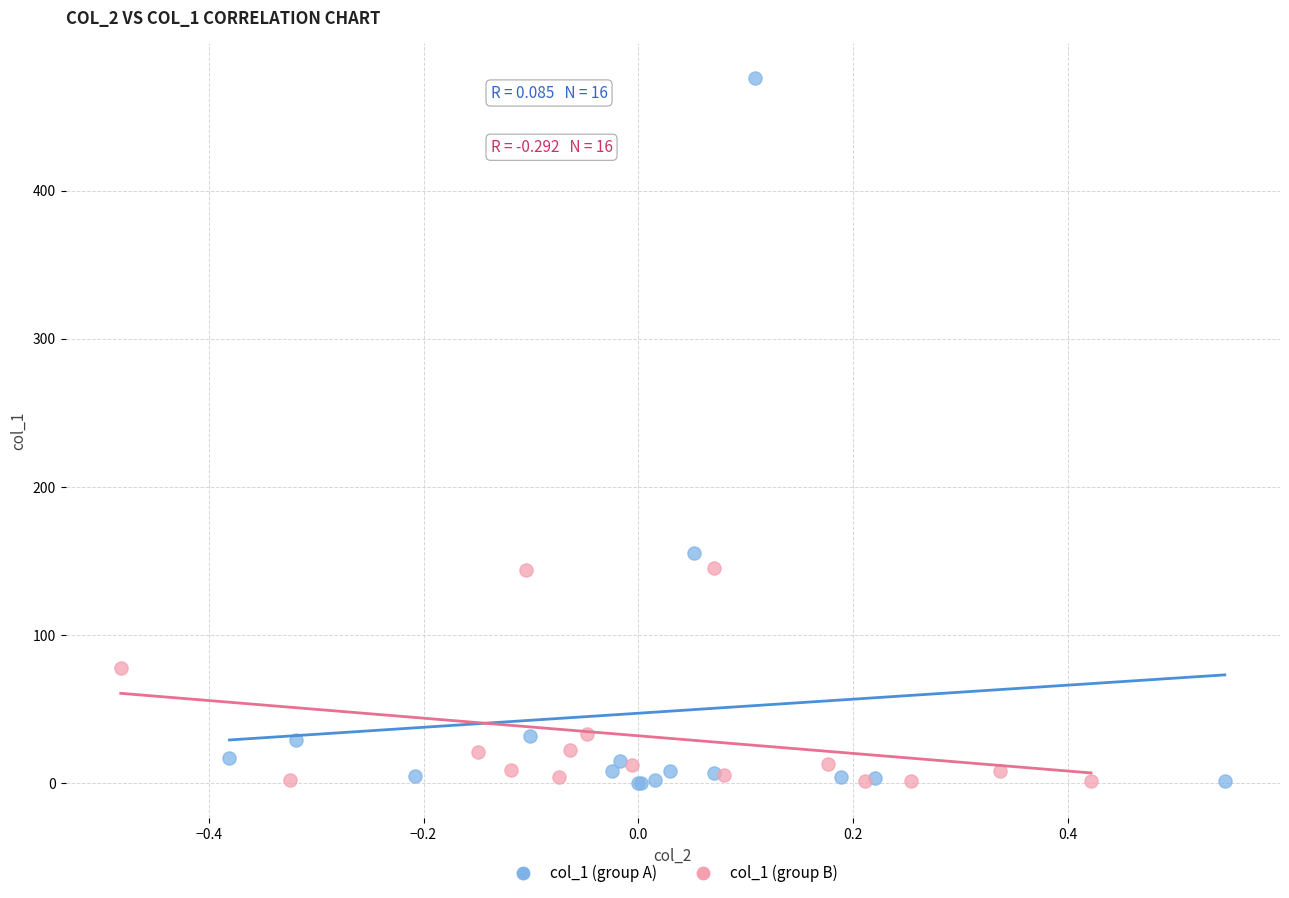

Which series has the largest Y range (max minus min)?

col_1 (group A)